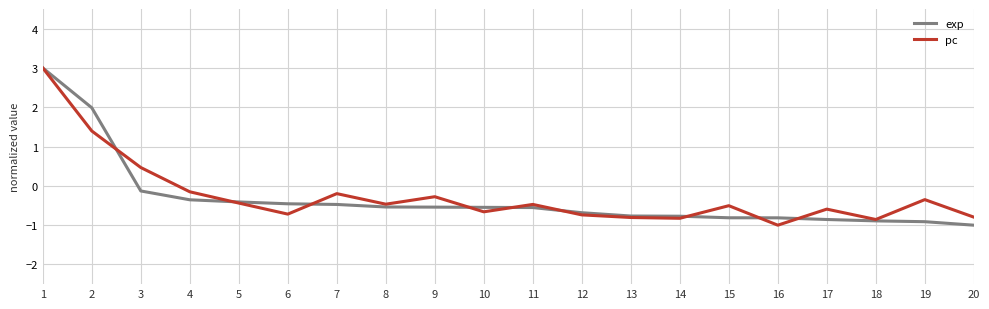

How many distinct data groups are displayed?

2